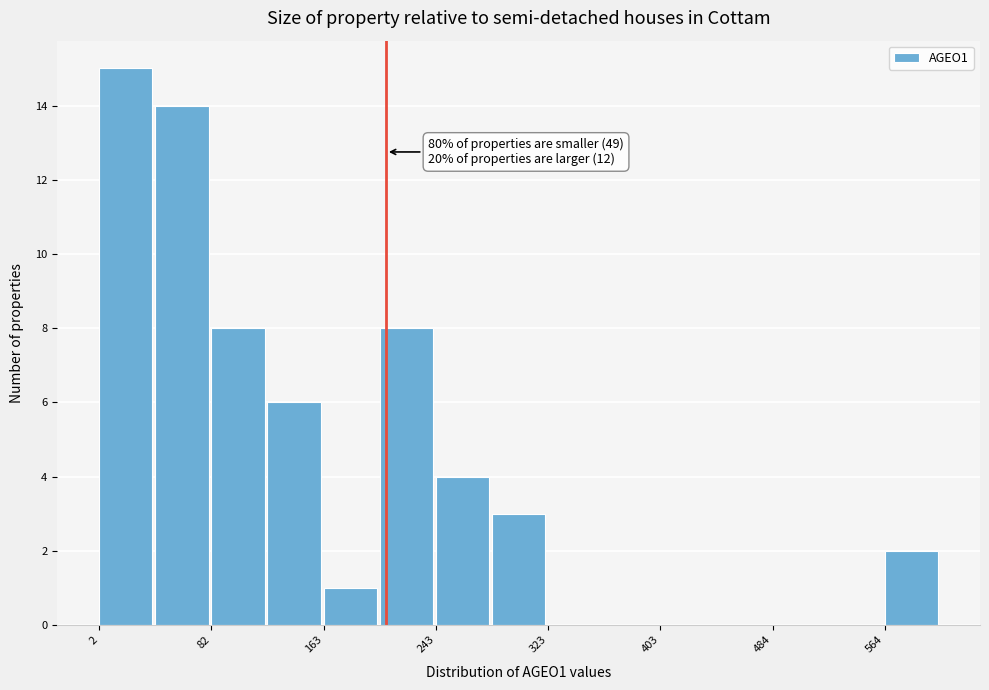

Over which range of the x-axis is the bar tallest?

0 to 40